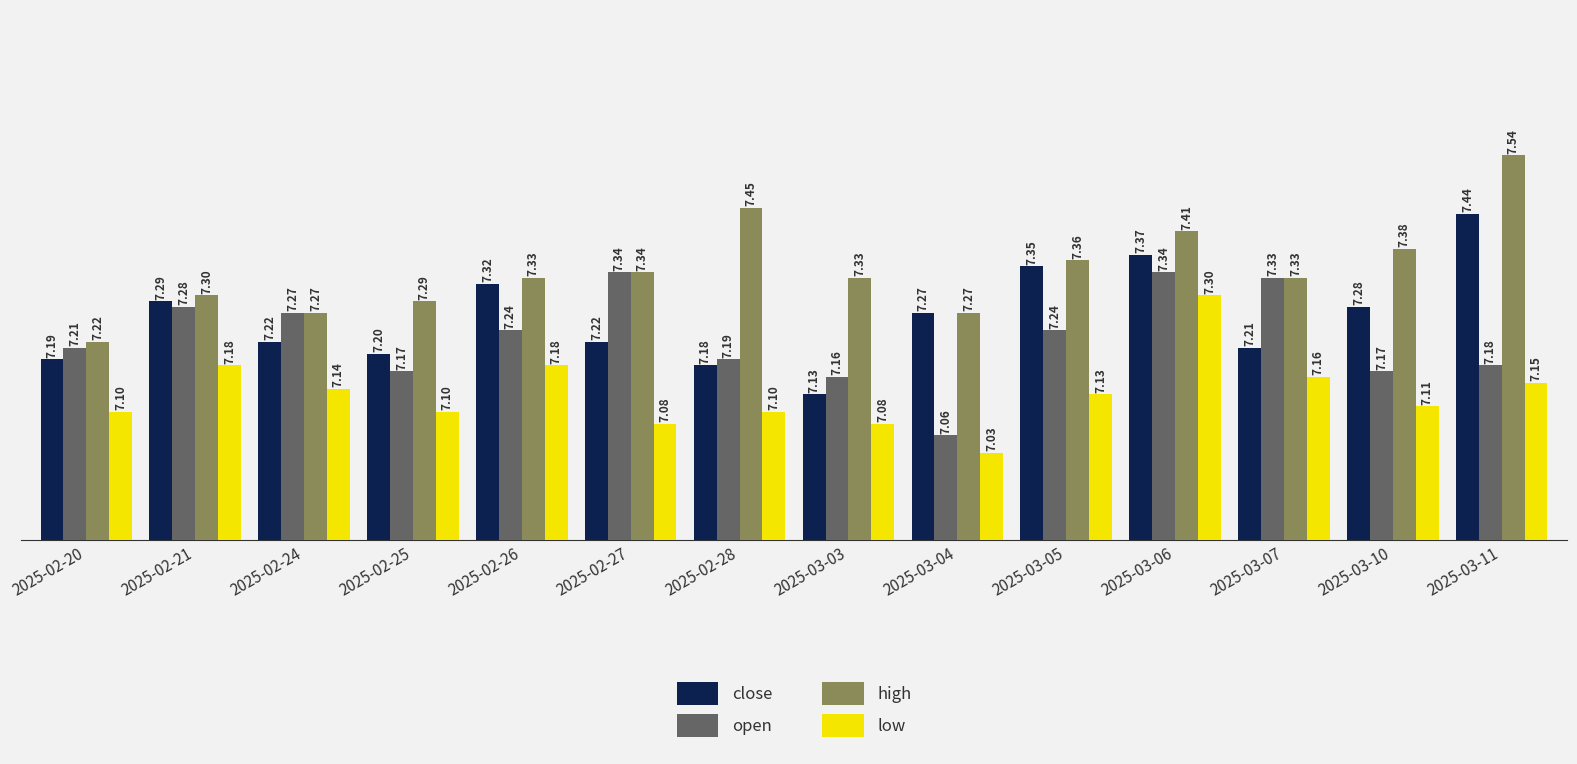

Is it true that low equals 3.9 at 2025-03-06?

False